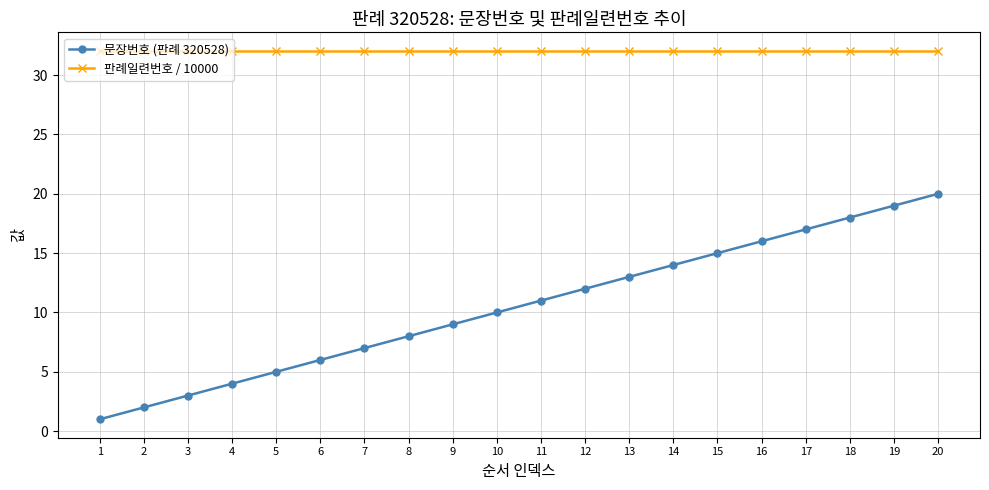

At how many categories does at least one series exceed 2?

20